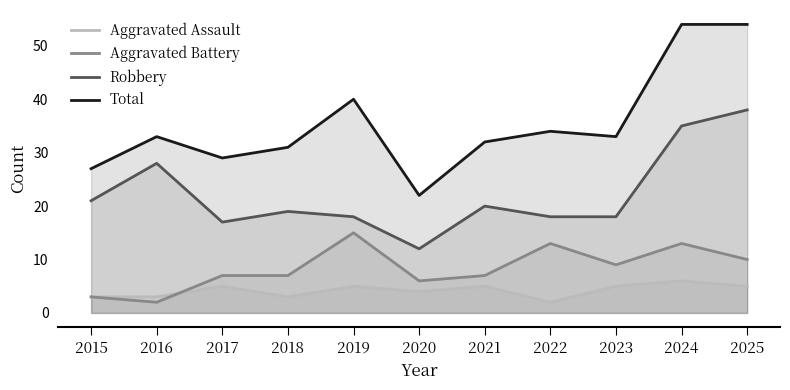

At which label is Aggravated Assault closest to 4?

2020